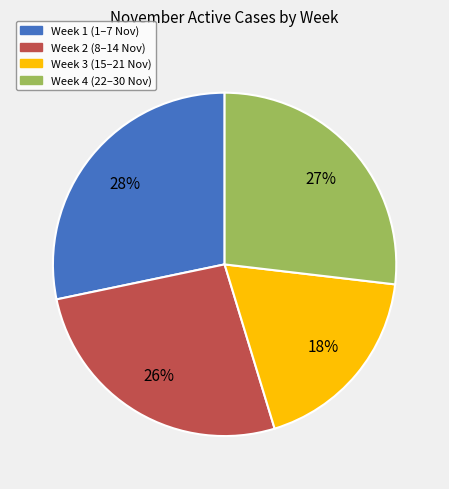

Count the number of slices in the pie.

4